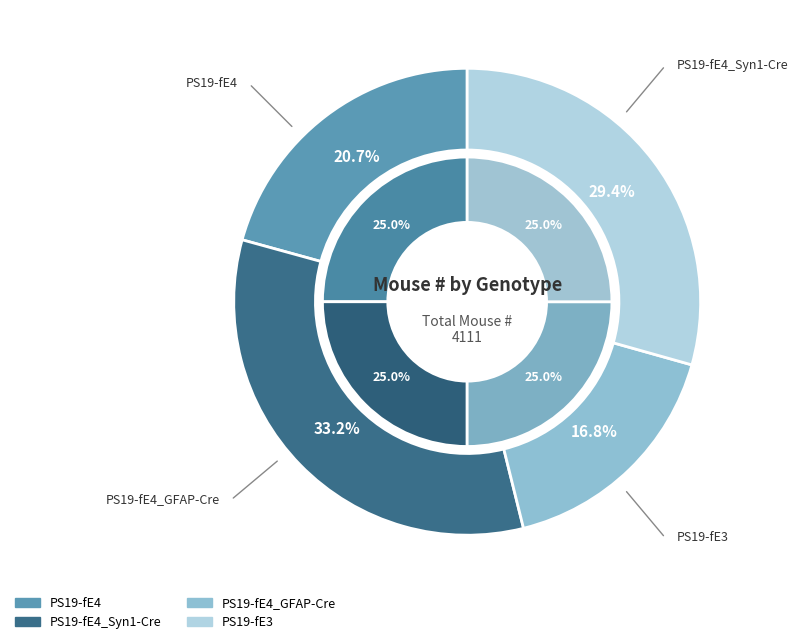

Does PS19-fE4_GFAP-Cre account for over 50% of the chart?

No